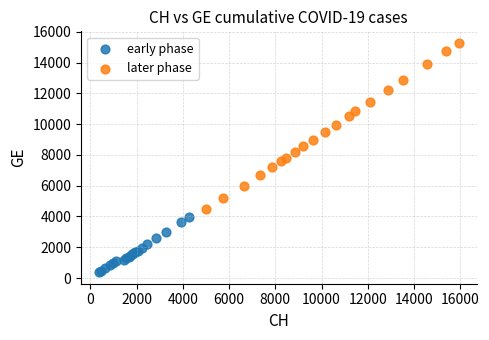

Which series reaches the maximum Y coordinate?

later phase